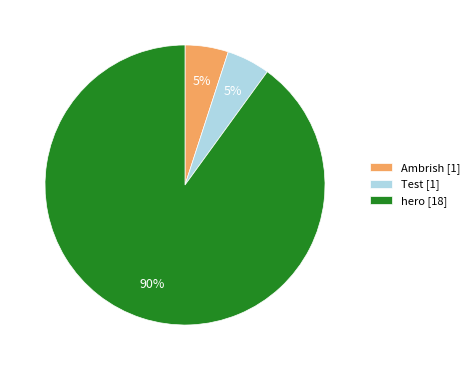

Is there any slice that represents more than half of the pie?

Yes